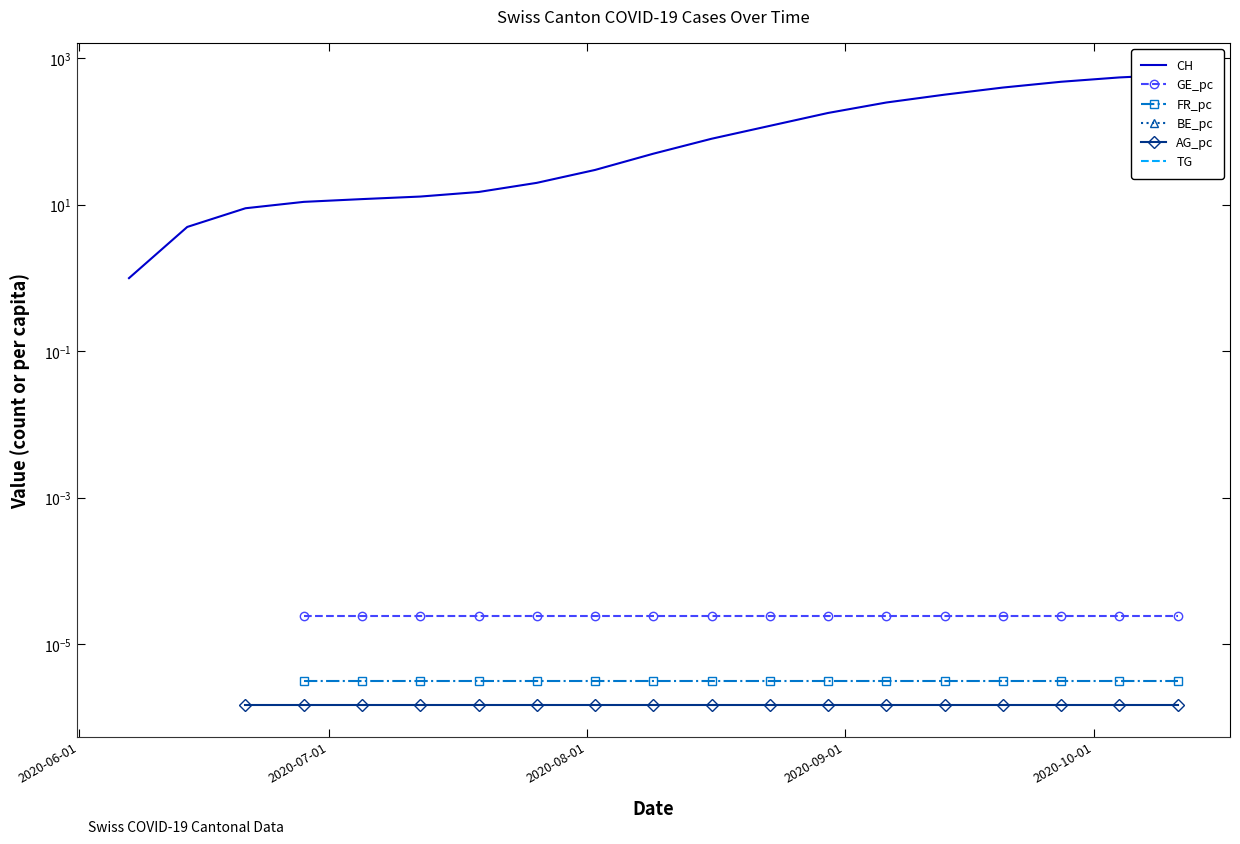

How many lines are shown in the chart?

6